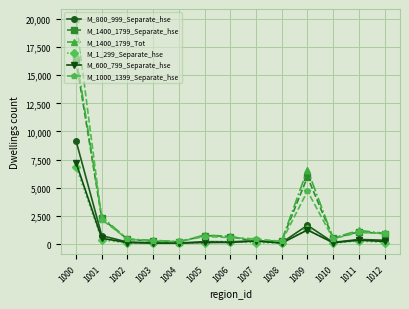

Rank the series by their maximum value, from highest to lowest.

M_1000_1399_Separate_hse, M_1400_1799_Tot, M_1400_1799_Separate_hse, M_800_999_Separate_hse, M_600_799_Separate_hse, M_1_299_Separate_hse